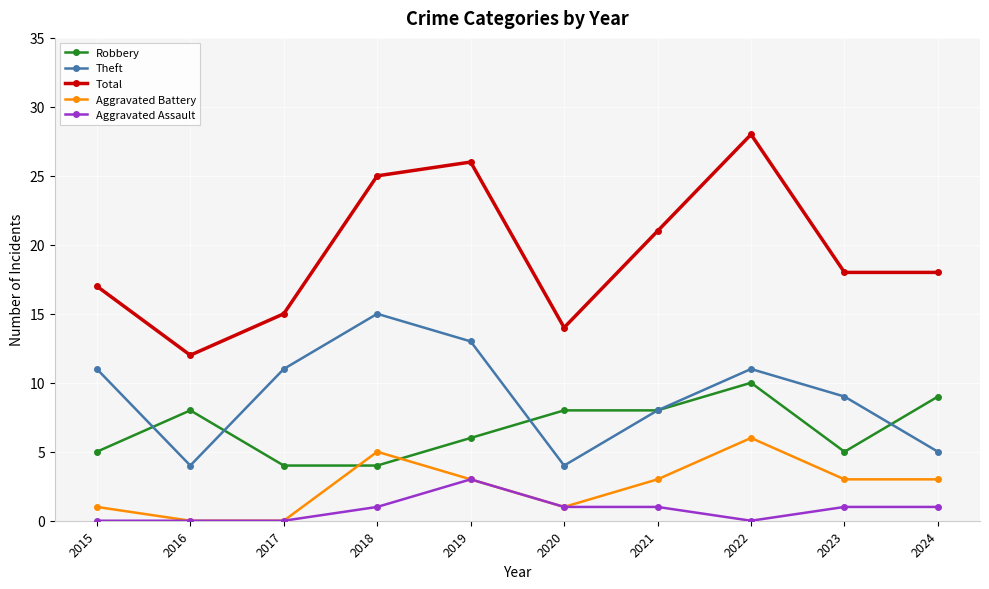

Which series has the largest range (max minus min)?

Total